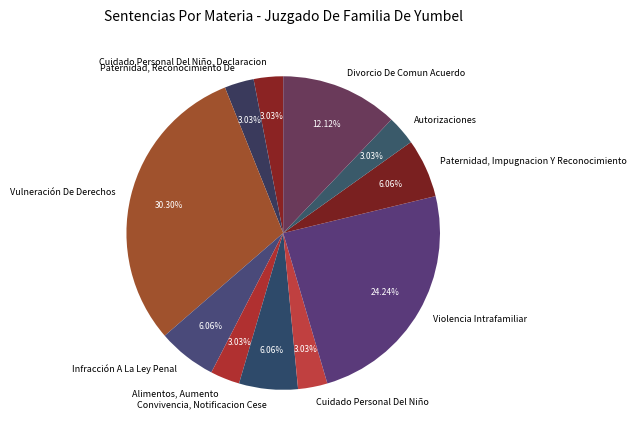

Combined, do Divorcio De Comun Acuerdo and Paternidad, Reconocimiento De account for over 50%?

No